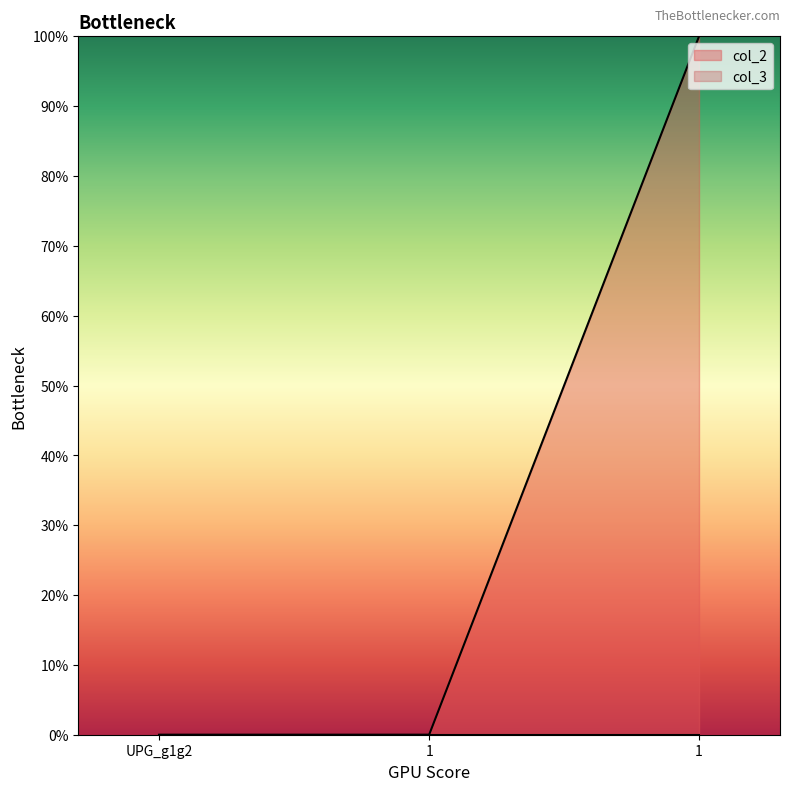

How many lines are shown in the chart?

1